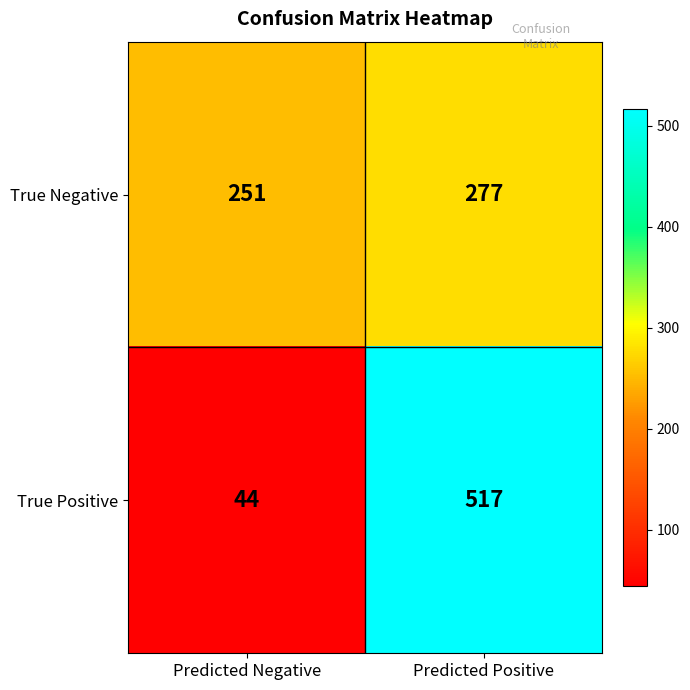

Reading left to right, extract all data points from this chart.

True Negative: Predicted Negative=251	Predicted Positive=277
True Positive: Predicted Negative=44	Predicted Positive=517